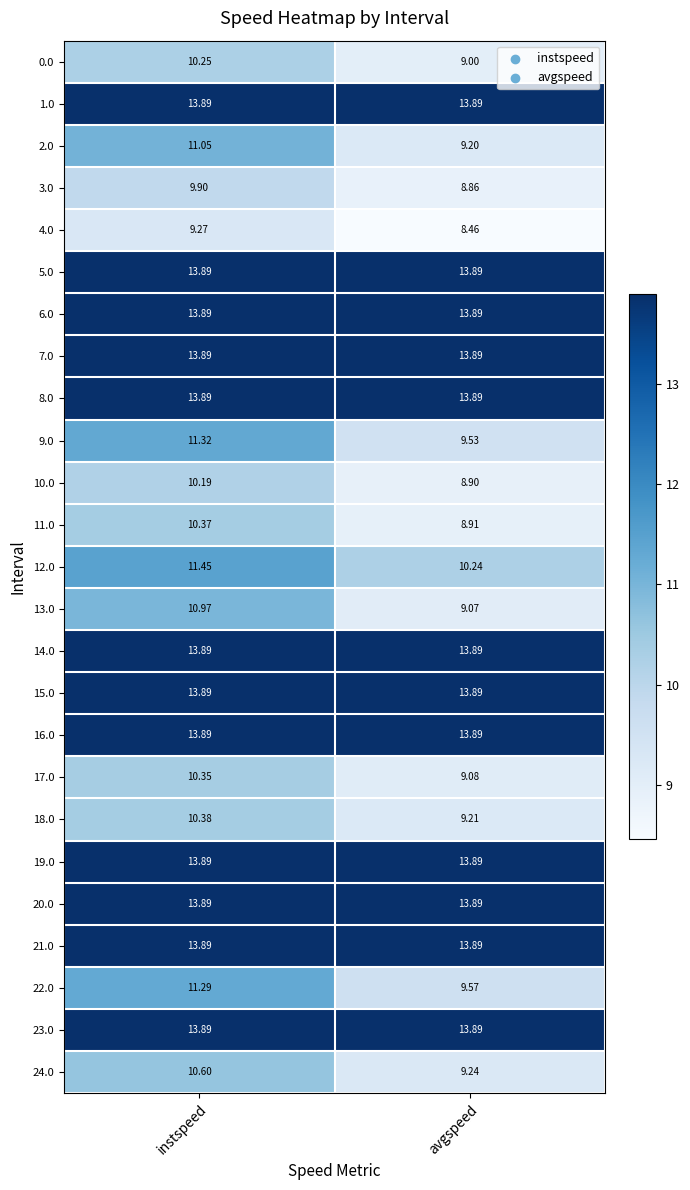

At which category is the sum across all series the highest?

instspeed